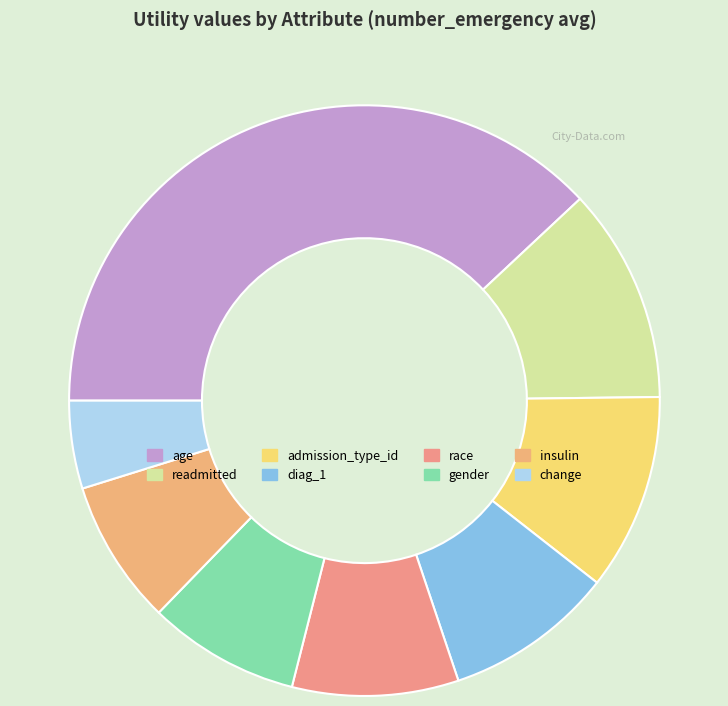

Count the number of slices in the pie.

8